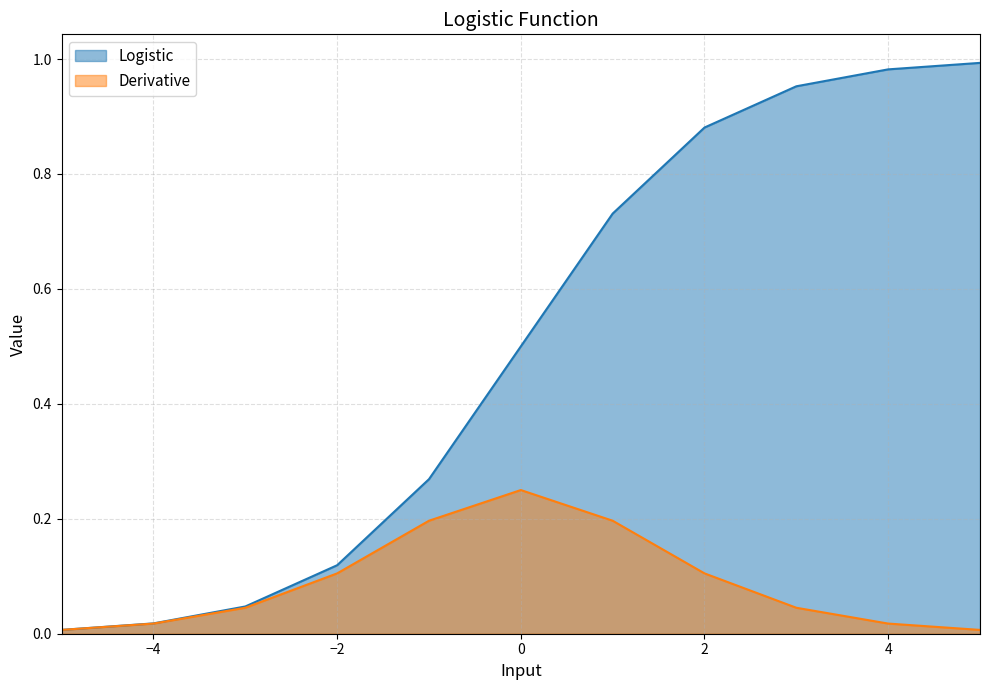

What is the difference between the second highest and minimum values in the Logistic series?

1.0